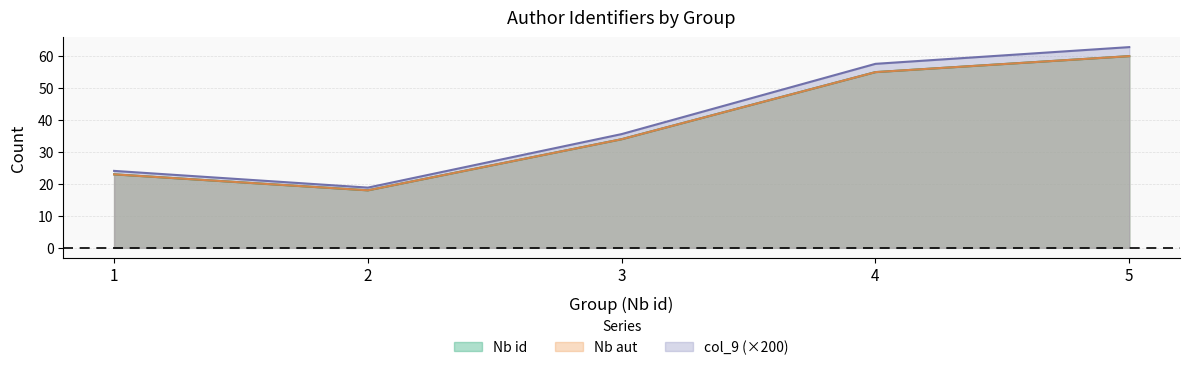

What is the difference between the Nb id values at 4 and 3?

21.0